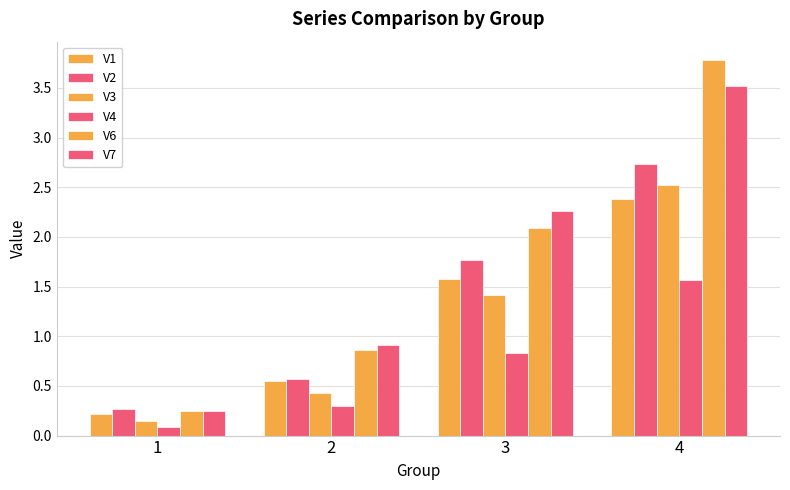

Are the bars grouped side by side (vs. stacked)?

Yes